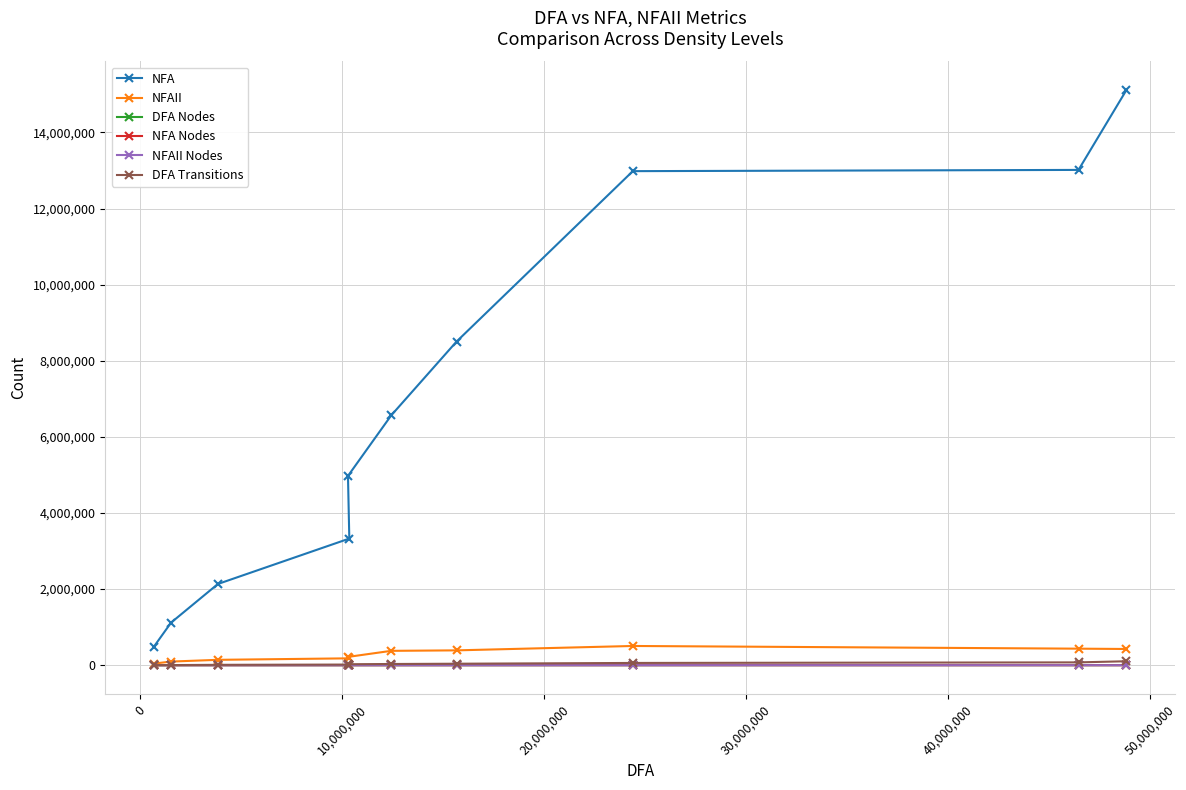

What is the average value of the NFA series?

6822603